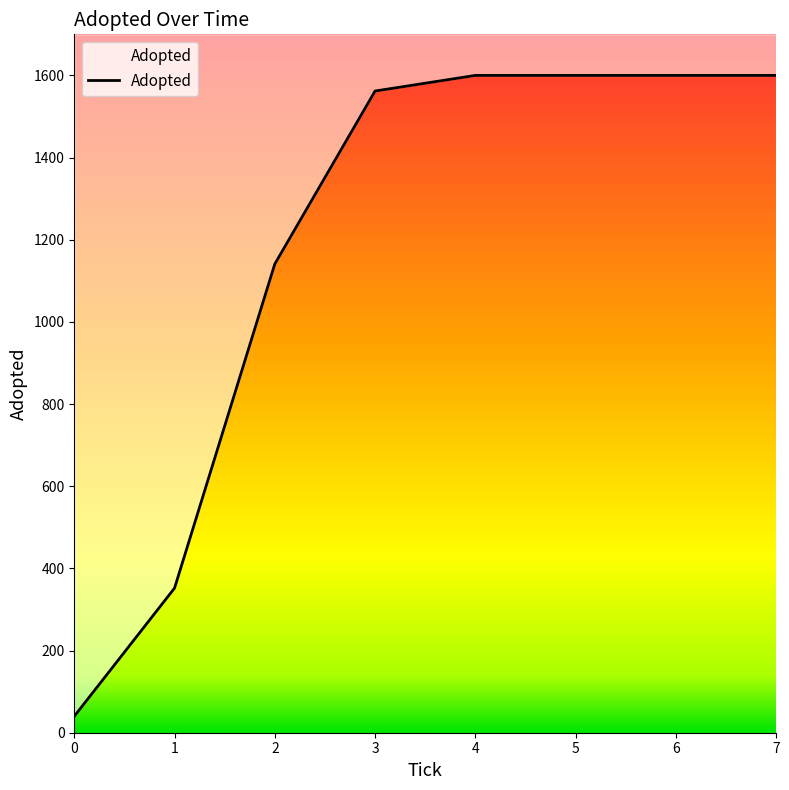

Count the number of data series in this chart.

1